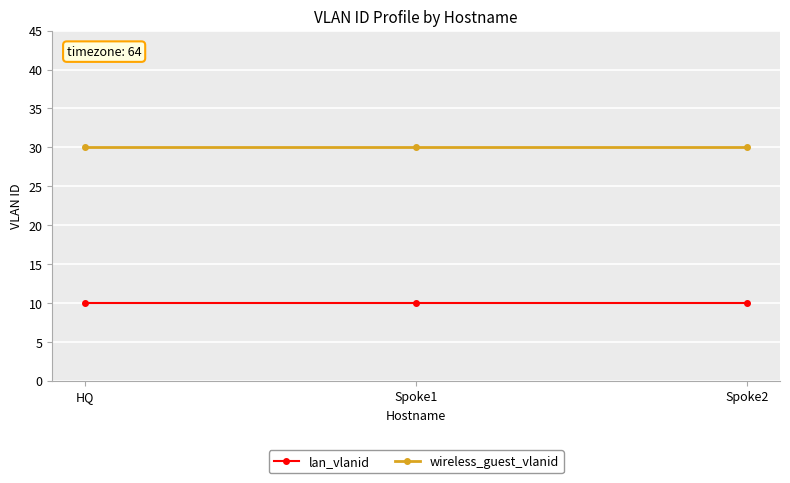

What is the label of the 2nd point from the left?

Spoke1